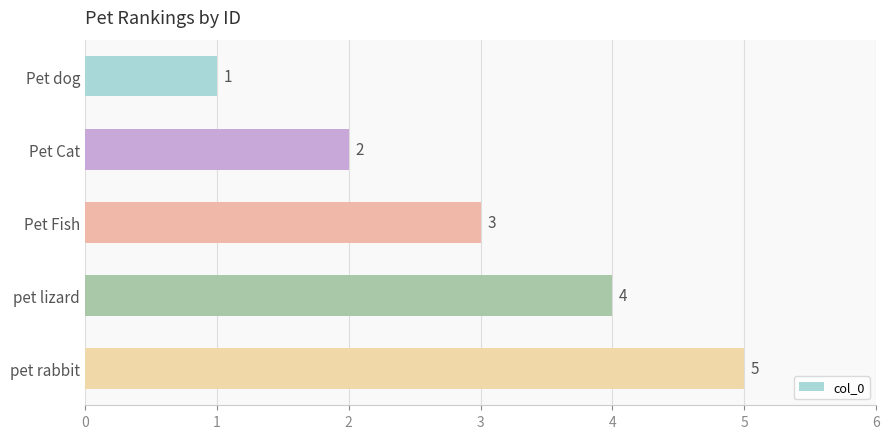

What is the ratio of the value at Pet Fish to the value at Pet dog?

3.0